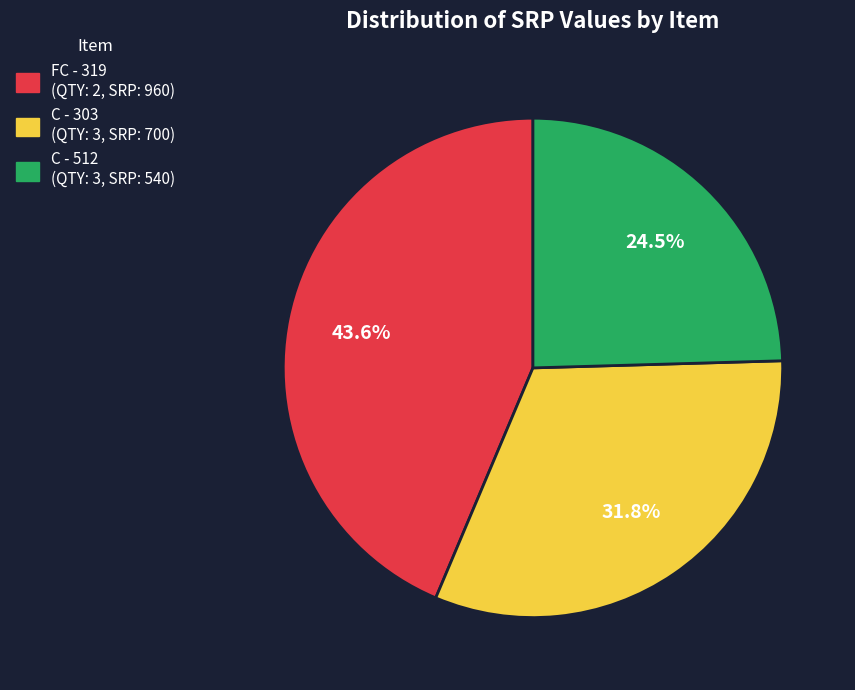

What is the ratio of the value at FC - 319 to the value at C - 303?

1.4